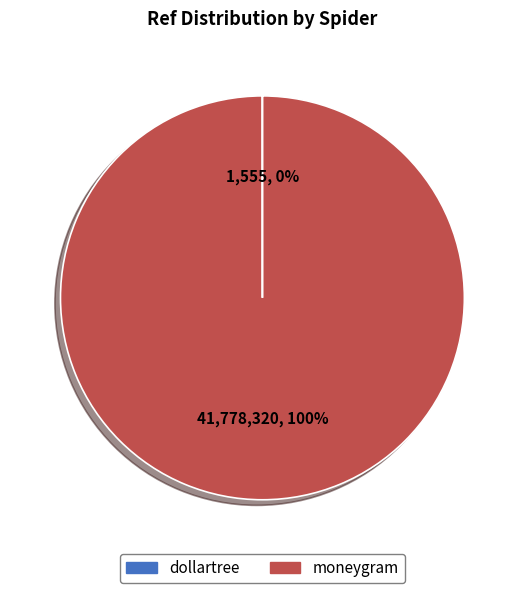

What percentage is the moneygram slice, to the nearest percent?

100%